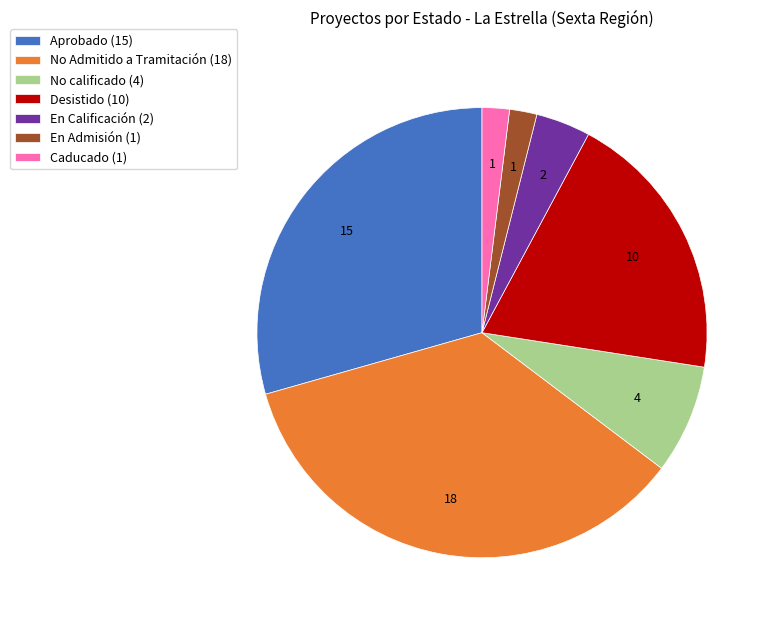

How many segments does this pie chart have?

7